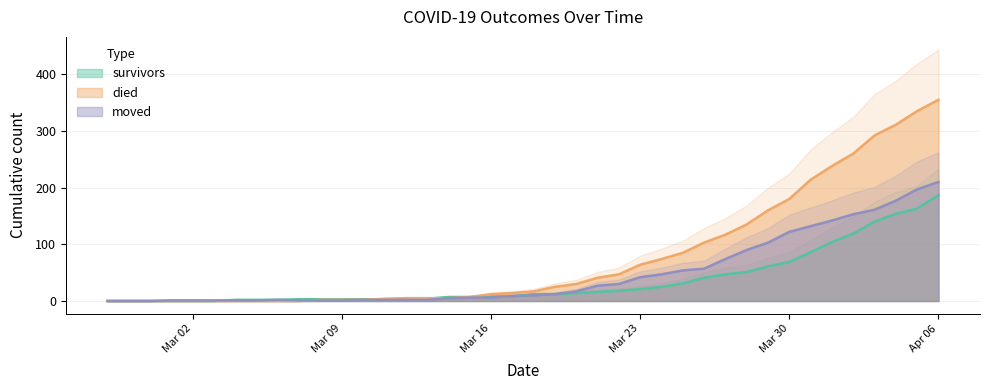

List the series in order of their peak value, lowest first.

survivors, moved, died